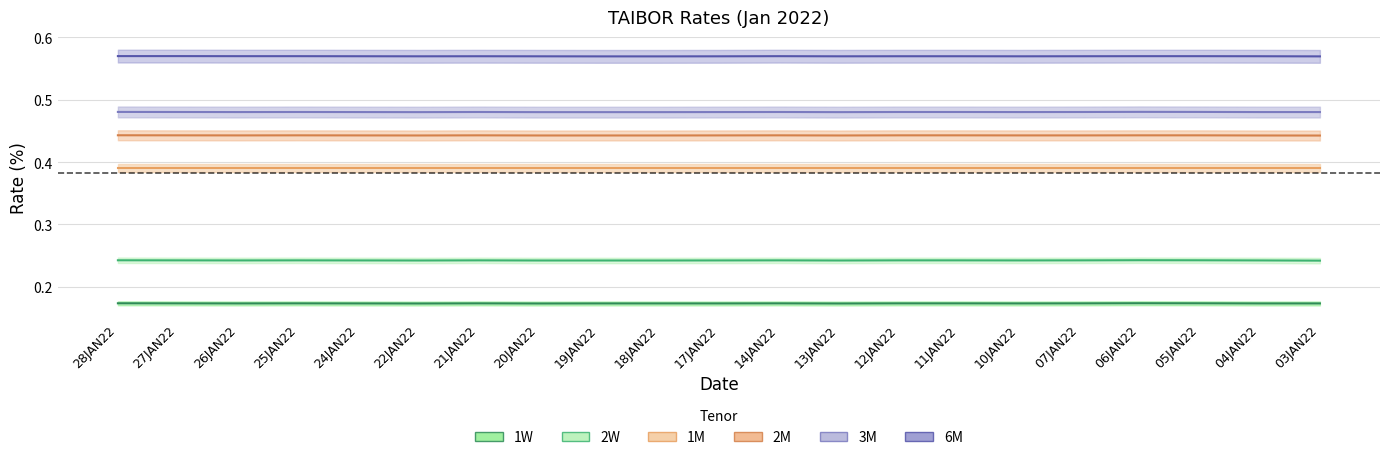

What is the label of the 9th point from the right?

13JAN22